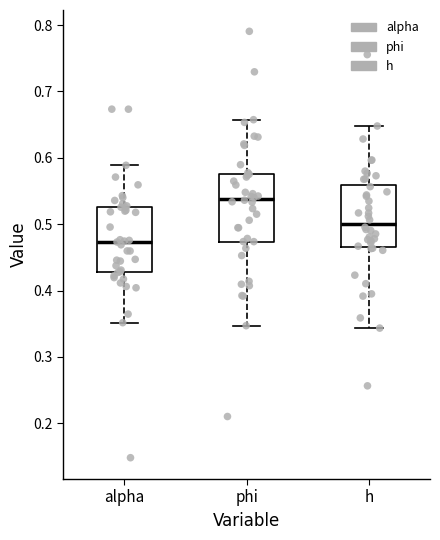

Reading left to right, transcribe this box plot: for each box, give where its median line is, the range the box spans, and where its two whiskers end, as read against the y-axis. The values are not printed on the chart, so give them approximately, as read against the axis.

alpha: median 0.47, box 0.43 to 0.53, whiskers 0.35 to 0.59
phi: median 0.54, box 0.47 to 0.58, whiskers 0.35 to 0.66
h: median 0.50, box 0.47 to 0.56, whiskers 0.34 to 0.65